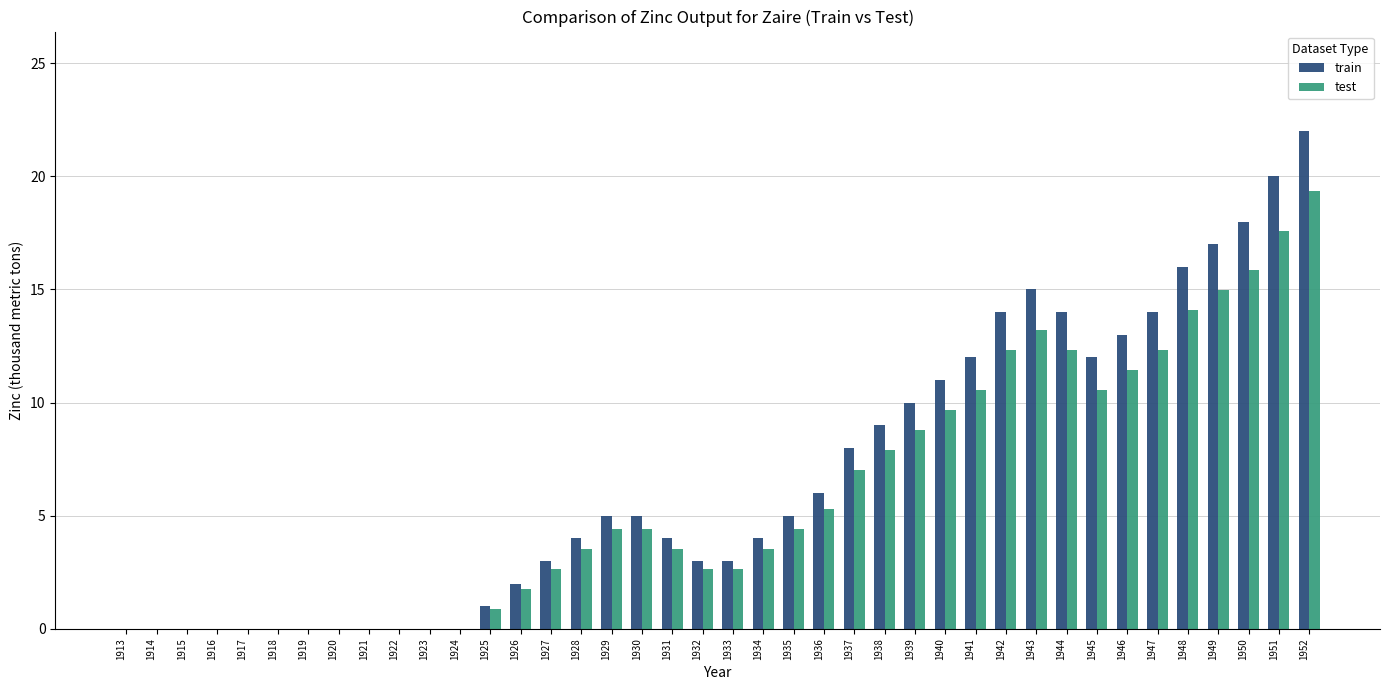

Are the bars horizontal?

No